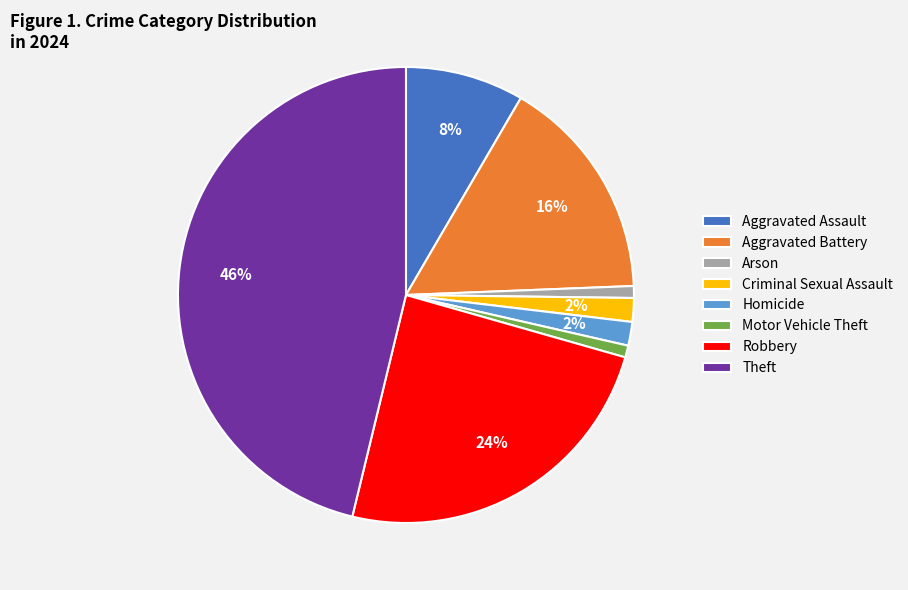

How many slices are in this pie chart?

8